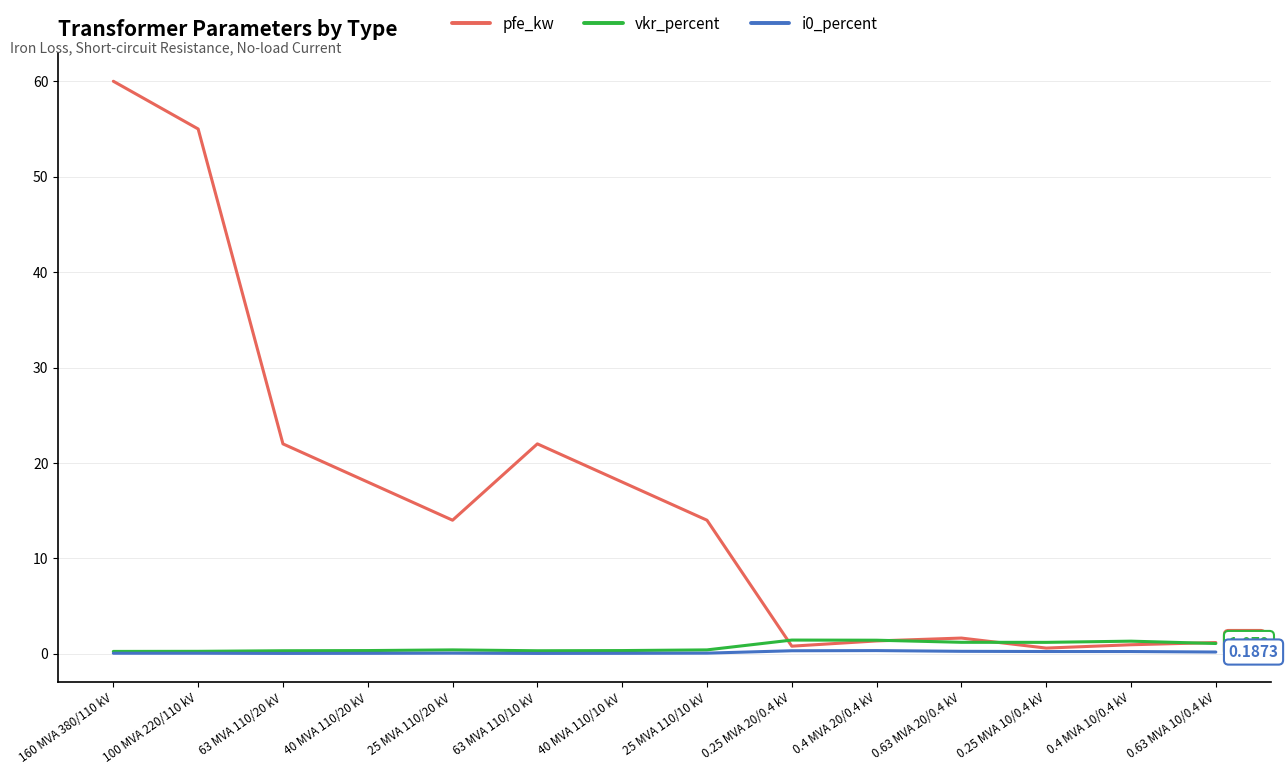

What is the difference between the highest and lowest values at 100 MVA 220/110 kV?

54.9